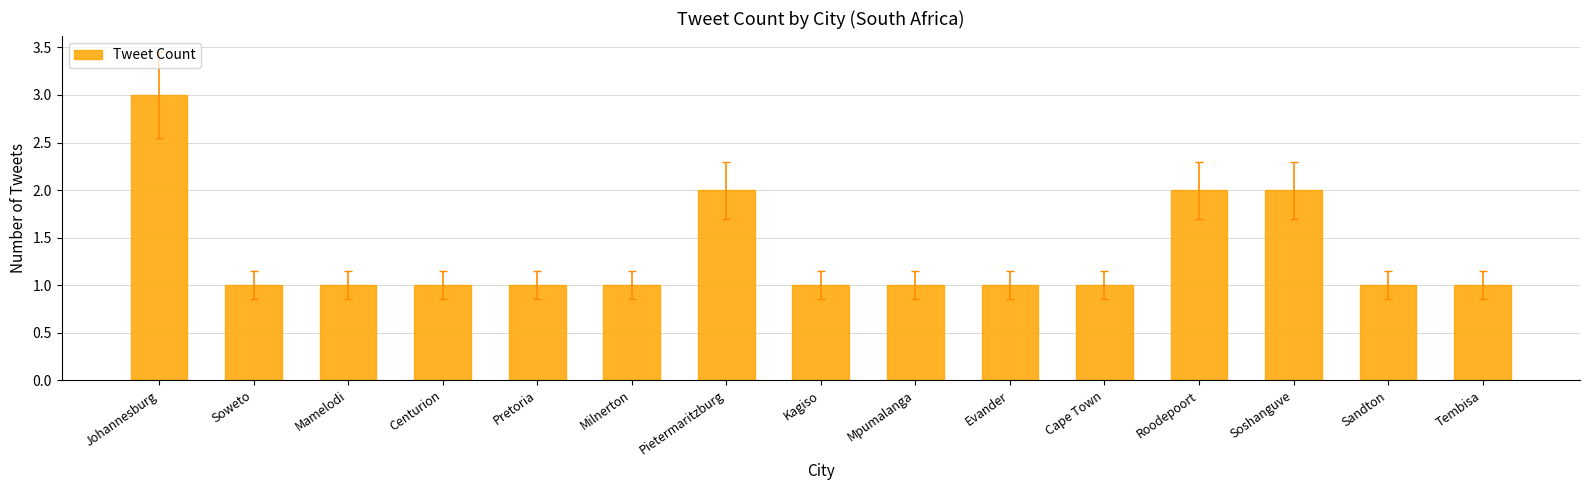

Reading right to left, what are all the values shown in this chart?

1	1	2	2	1	1	1	1	2	1	1	1	1	1	3